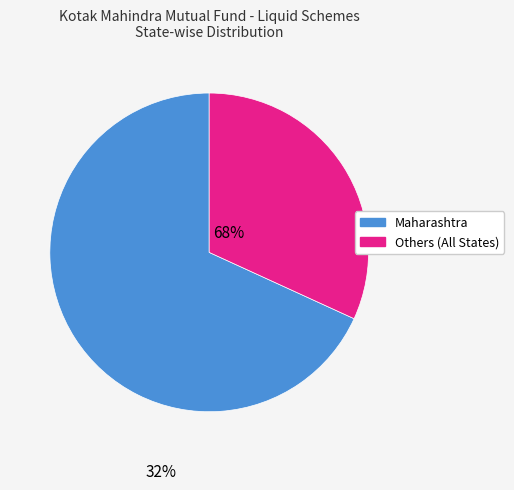

Does any single category account for the majority?

Yes